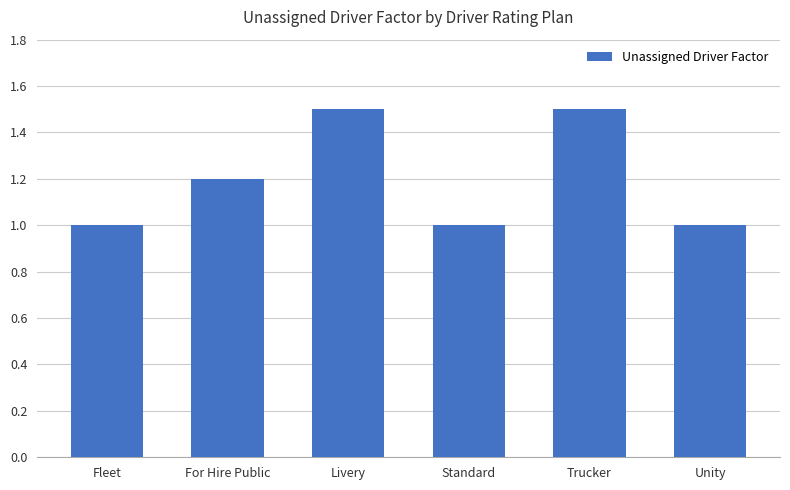

What is the ratio of the value at Fleet to the value at Livery?

0.7